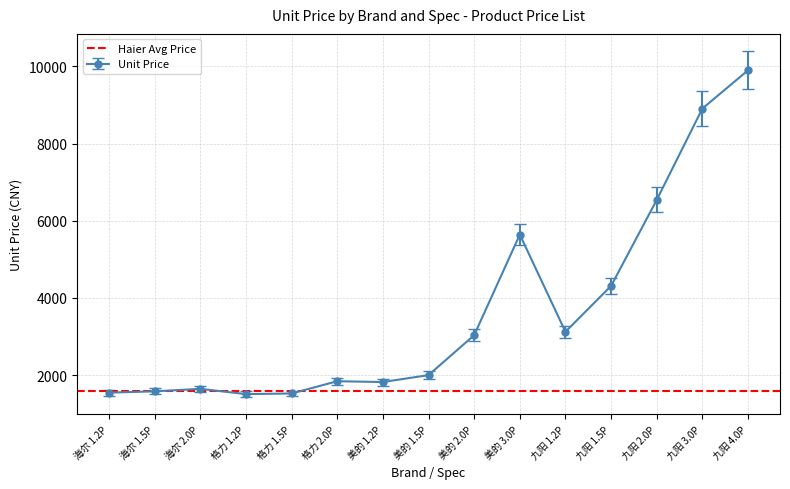

At which category does the chart reach its minimum across all series?

格力 1.2P